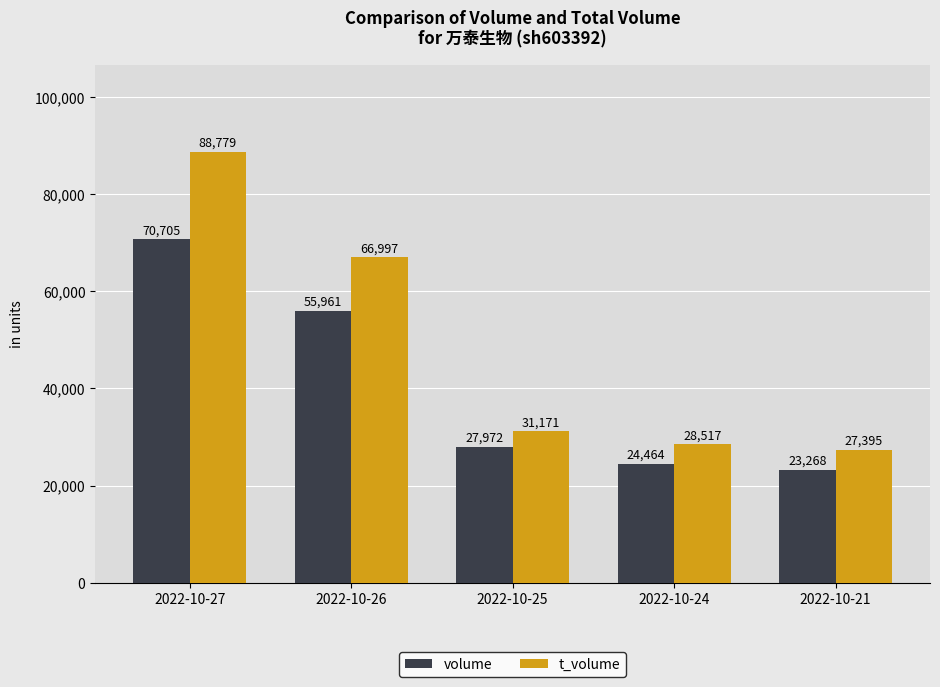

Reading right to left, extract all data points from this chart.

volume: 23268	24464	27972	55961	70705
t_volume: 27395	28517	31171	66997	88779